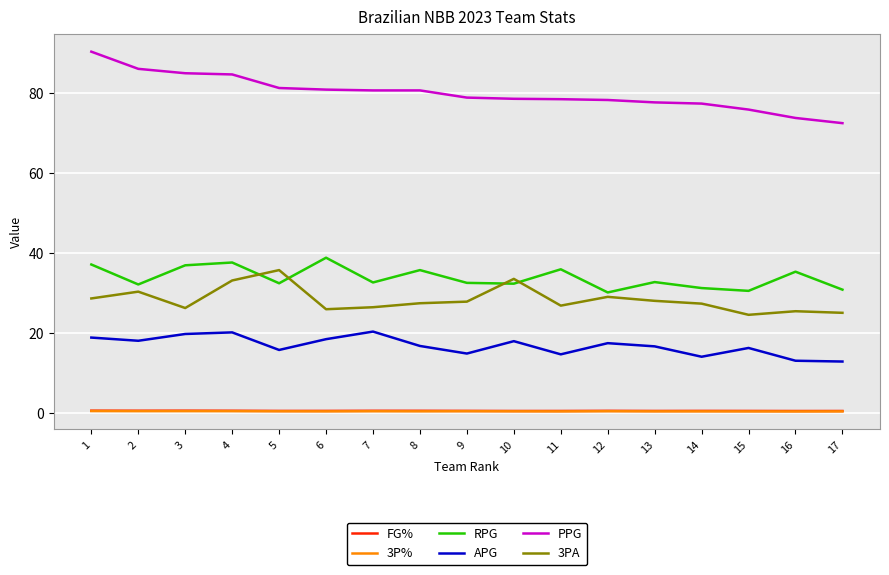

What is the lowest value of the RPG series?

30.1